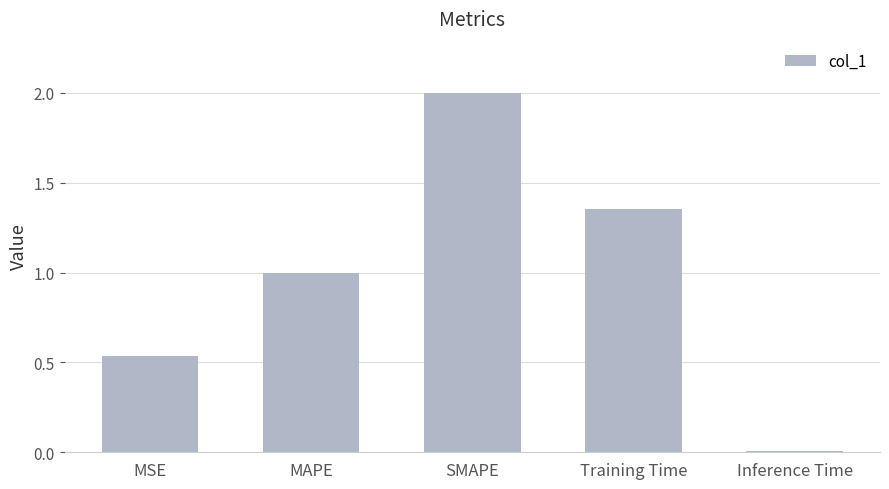

What position from the right is MSE?

5